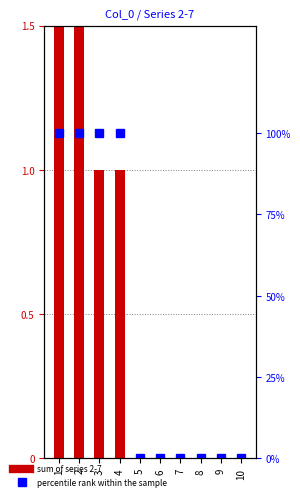

Is it true that percentile rank within the sample equals 51 at 5?

False